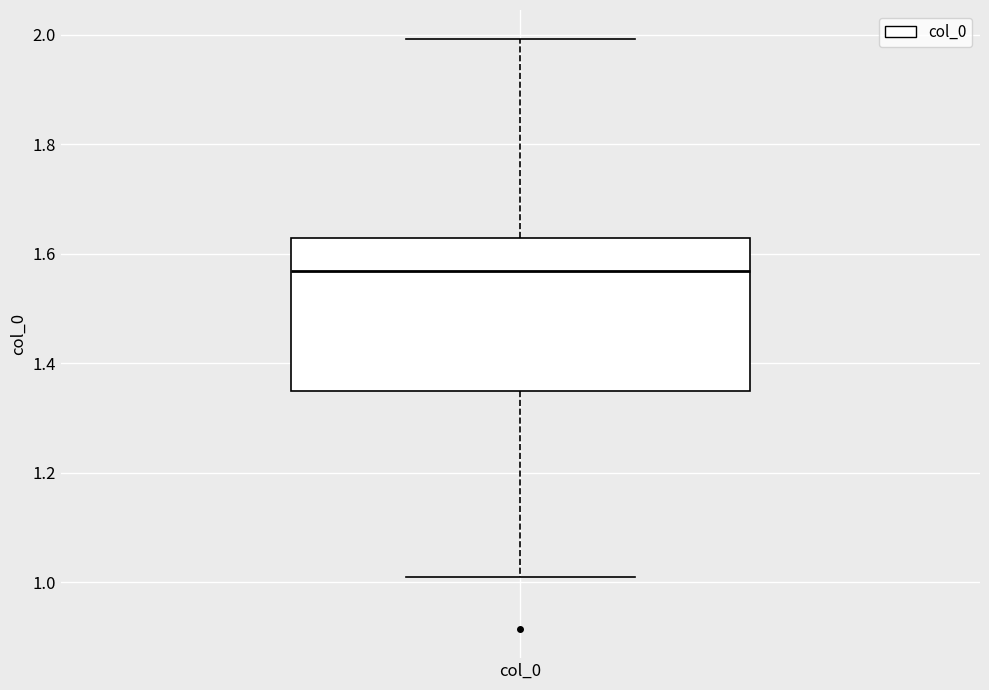

Transcribe this box plot: give where the median line is, the range the box spans, and where the two whiskers end, as read against the y-axis. The values are not printed on the chart, so give them approximately, as read against the axis.

median 1.56, box 1.34 to 1.62, whiskers 1.00 to 2.00